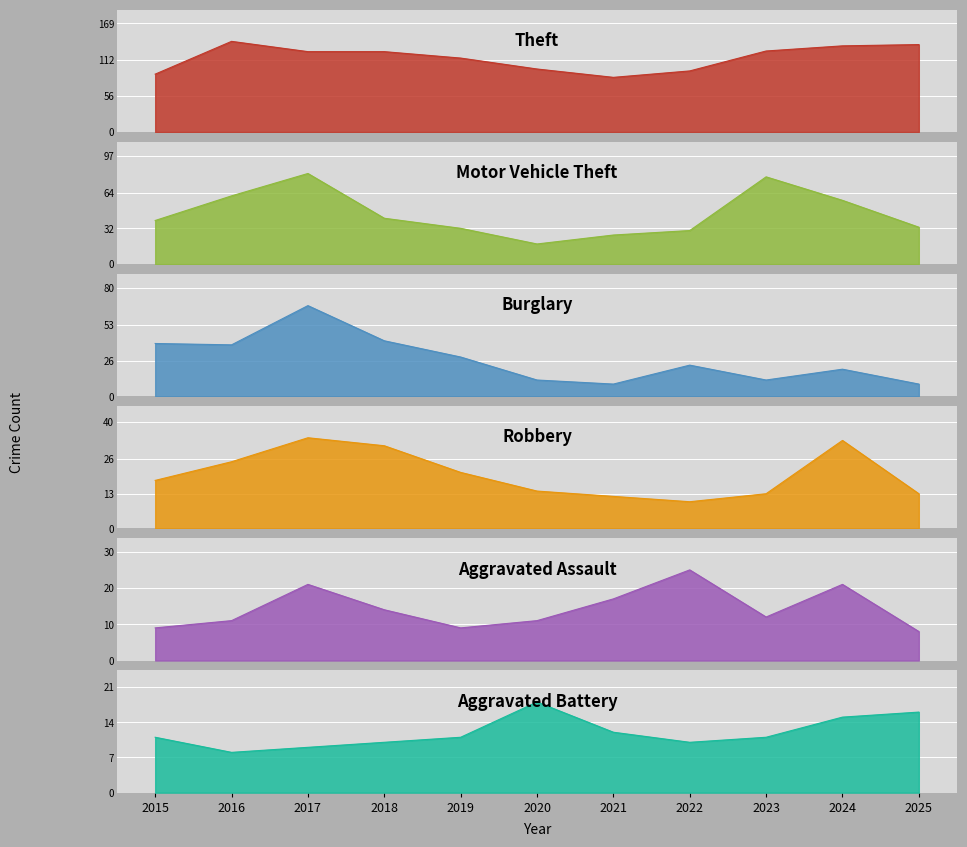

Between 2015 and 2018, which series saw the biggest shift?

Theft